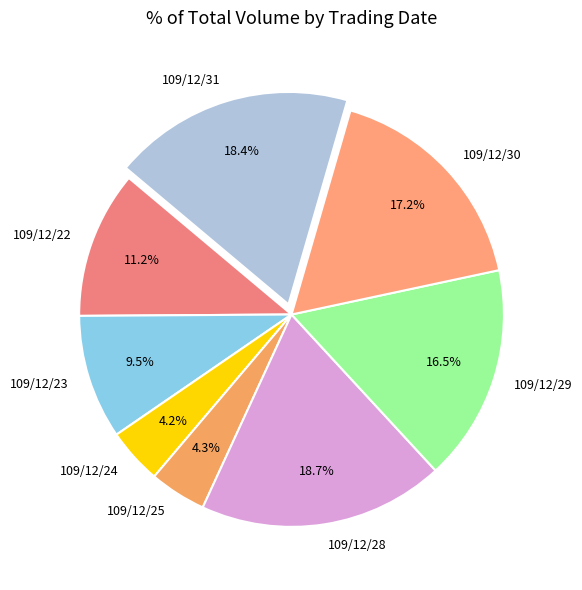

Is the sum of 109/12/24 and 109/12/30 greater than half?

No